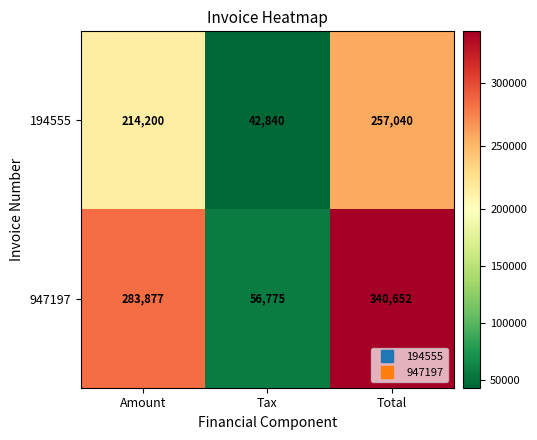

Which series has the largest range (max minus min)?

947197